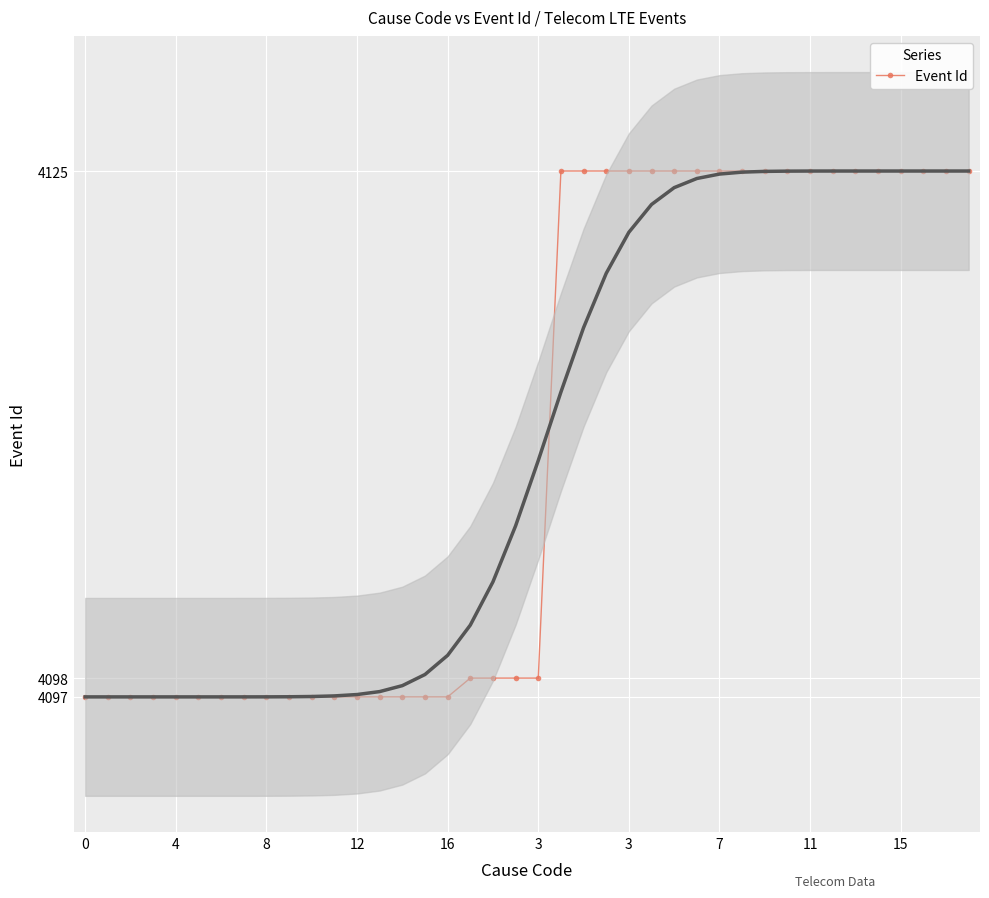

Reading right to left, list all the values displayed in this chart.

4125	4125	4125	4125	4125	4125	4125	4125	4125	4125	4125	4125	4125	4125	4125	4125	4125	4125	4125	4098	4098	4098	4098	4097	4097	4097	4097	4097	4097	4097	4097	4097	4097	4097	4097	4097	4097	4097	4097	4097